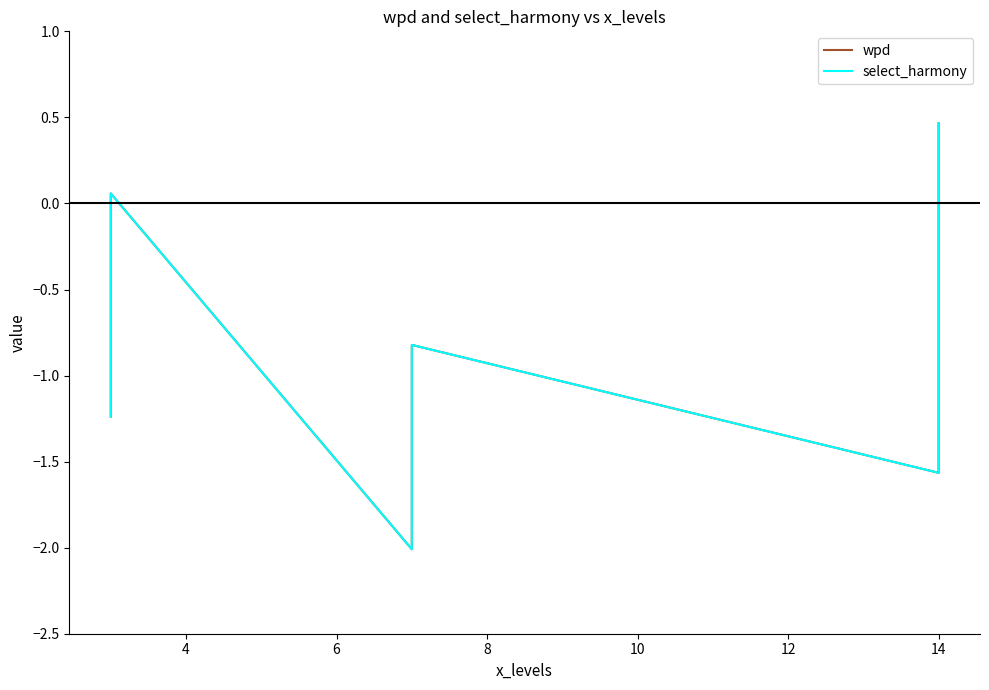

What is the difference between the second highest and second lowest values in the select_harmony series?

1.6